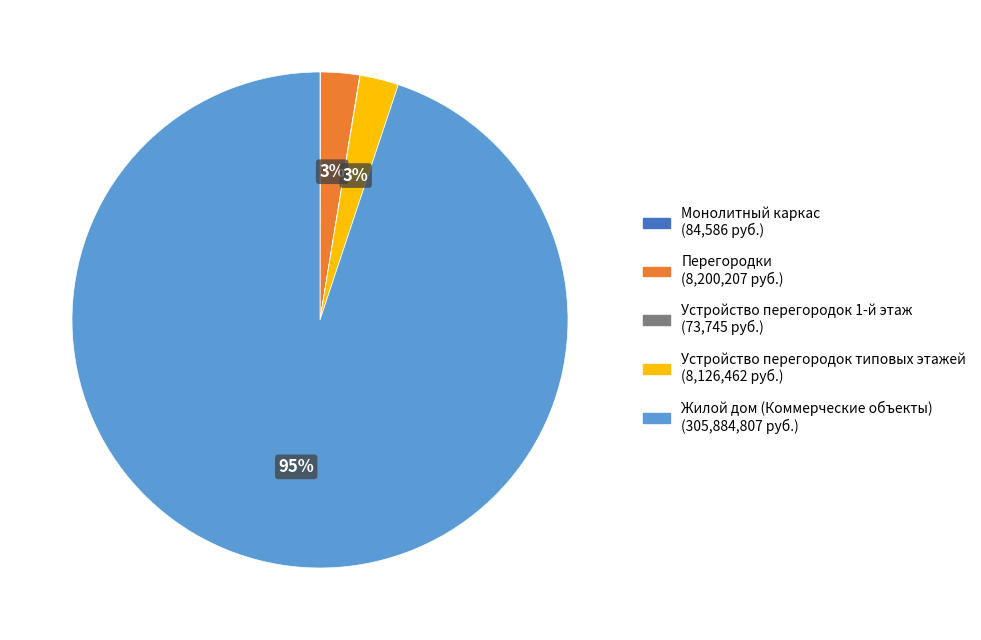

Is it true that Устройство перегородок типовых этажей is 12% of the pie?

False